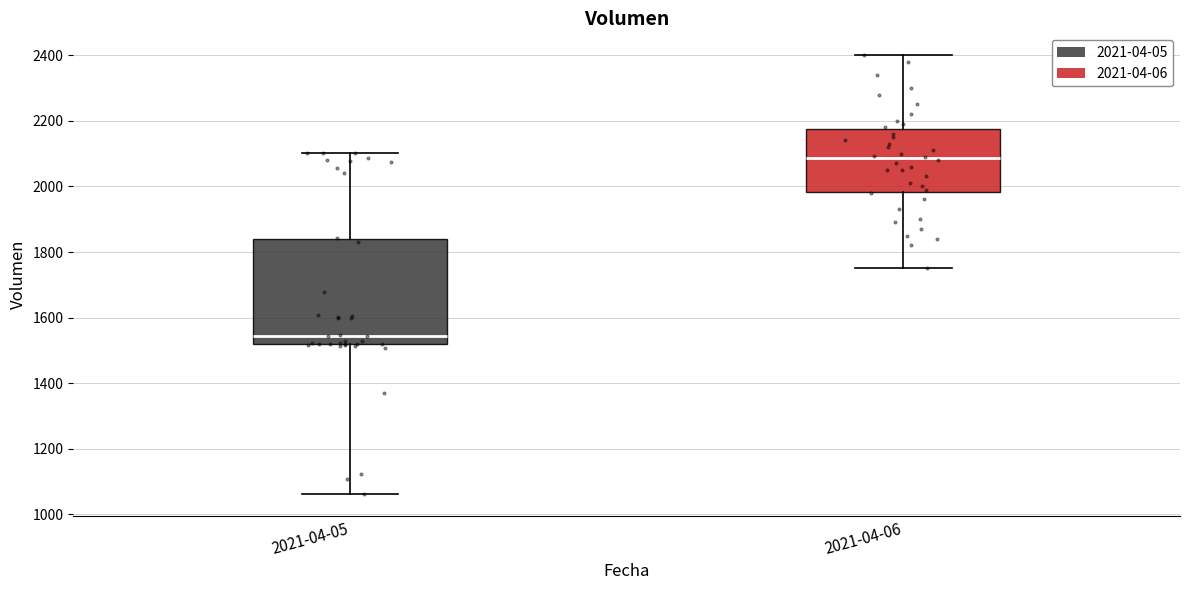

Comparing the boxes themselves (not the whiskers), which one is the tallest?

2021-04-05